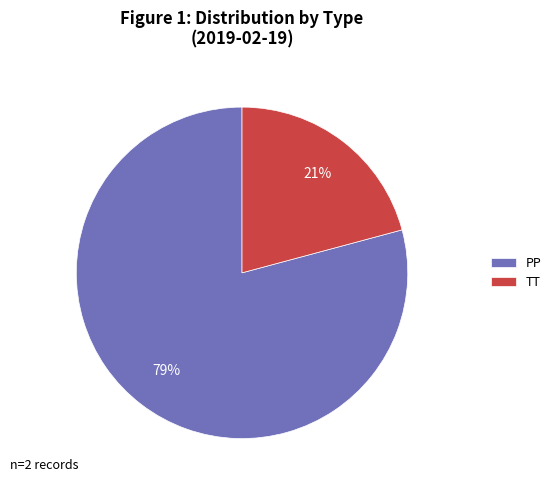

Rank the categories by value from lowest to highest.

TT, PP